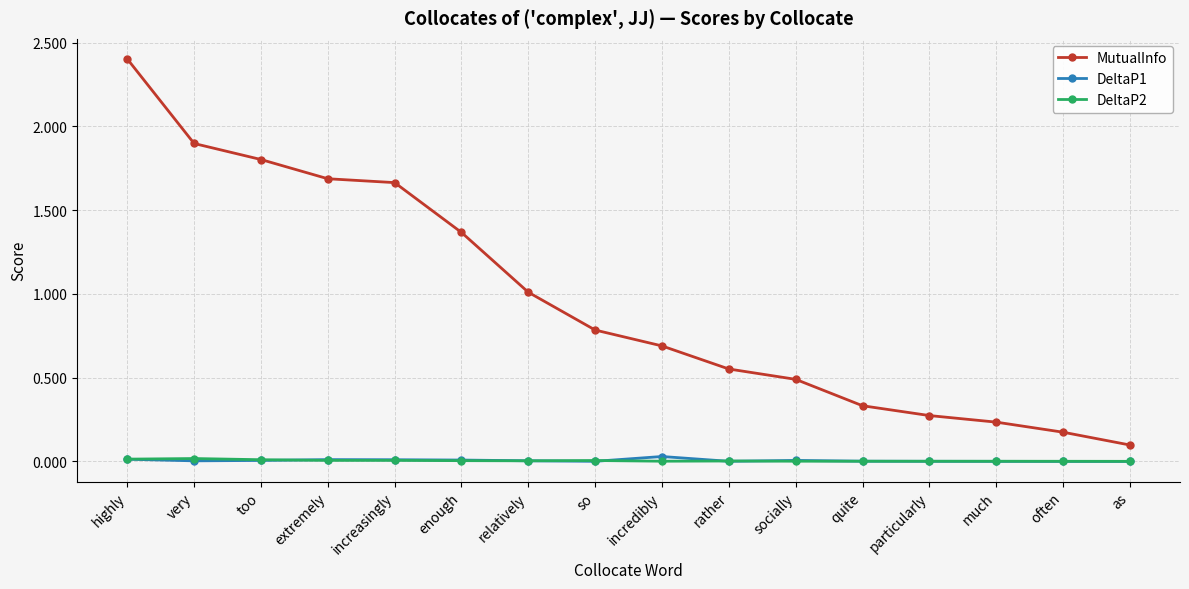

What value does the MutualInfo series have at highly?

2.4